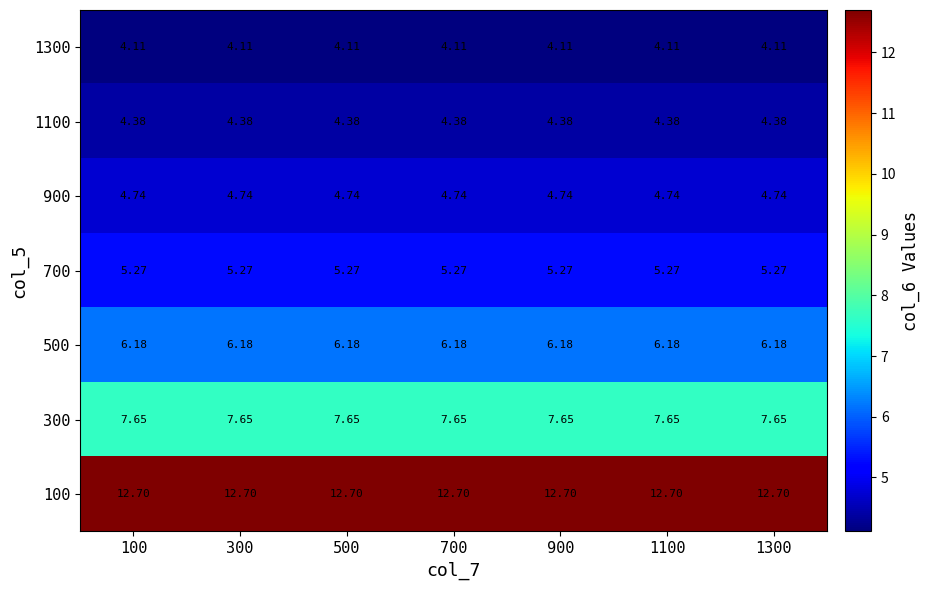

Is the value of 300 at 900 greater than the value of 900 at 100?

Yes